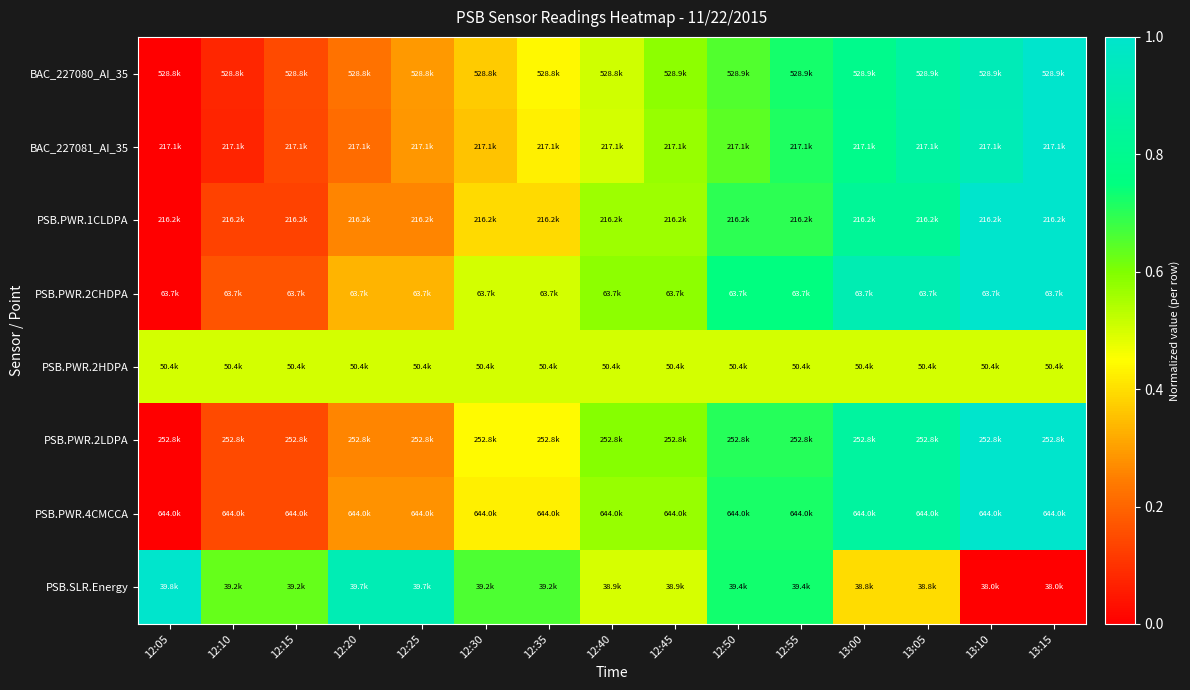

Which series has the largest range (max minus min)?

BAC_227080_AI_35